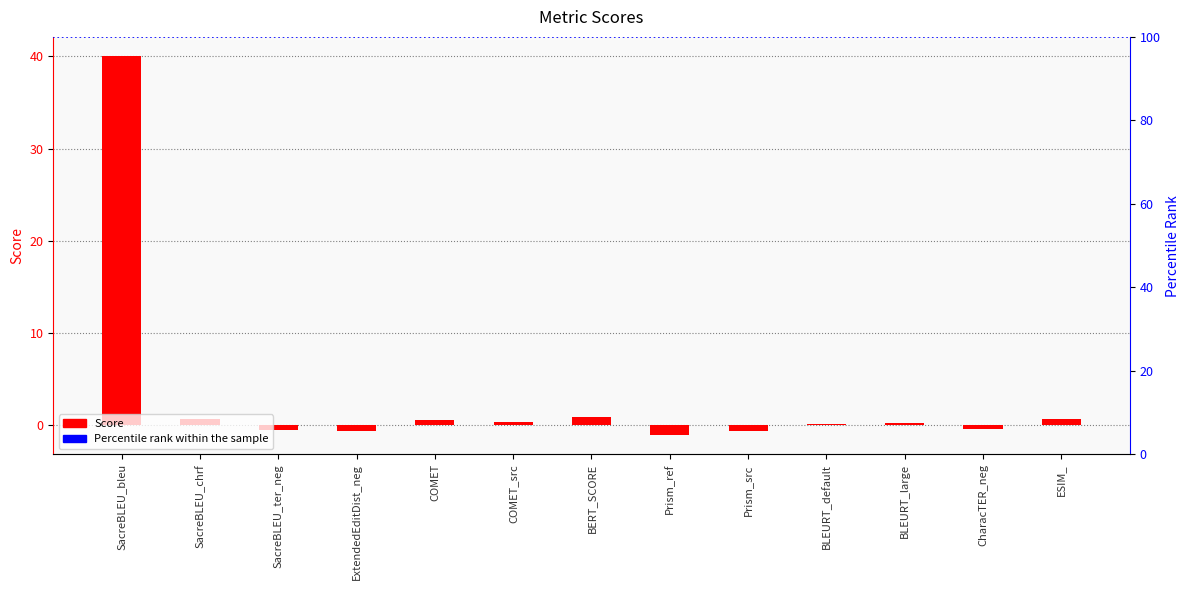

How many distinct data groups are displayed?

1